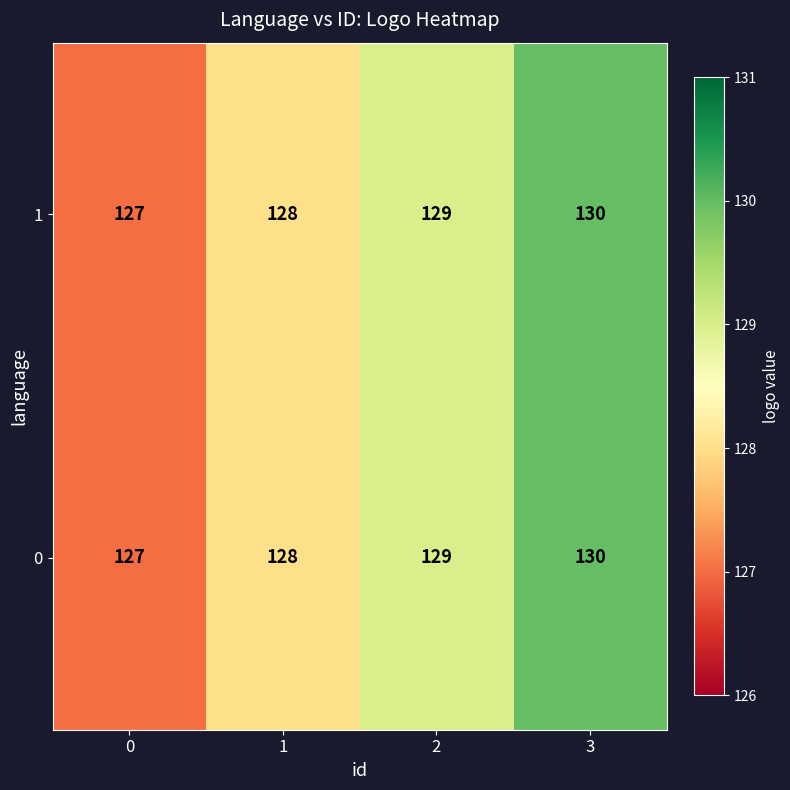

List the labels in order of 1 value, smallest first.

0, 1, 2, 3